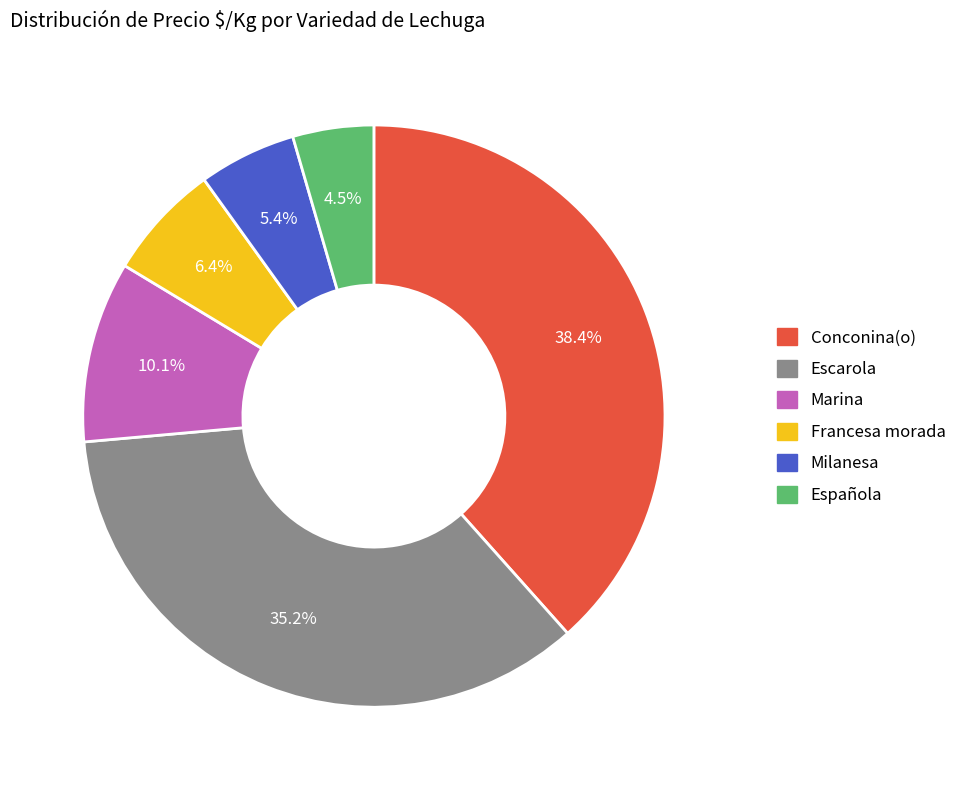

To the nearest percent, what percentage of the pie is Conconina(o)?

38%